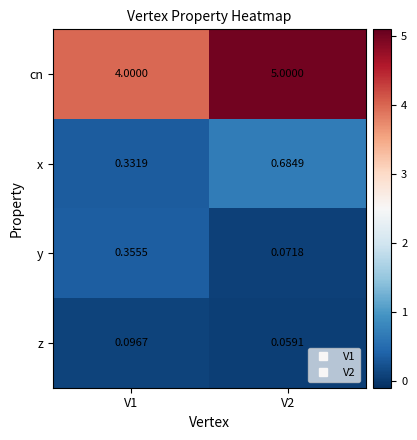

At V1, list the series in order from smallest to largest.

z, x, y, cn